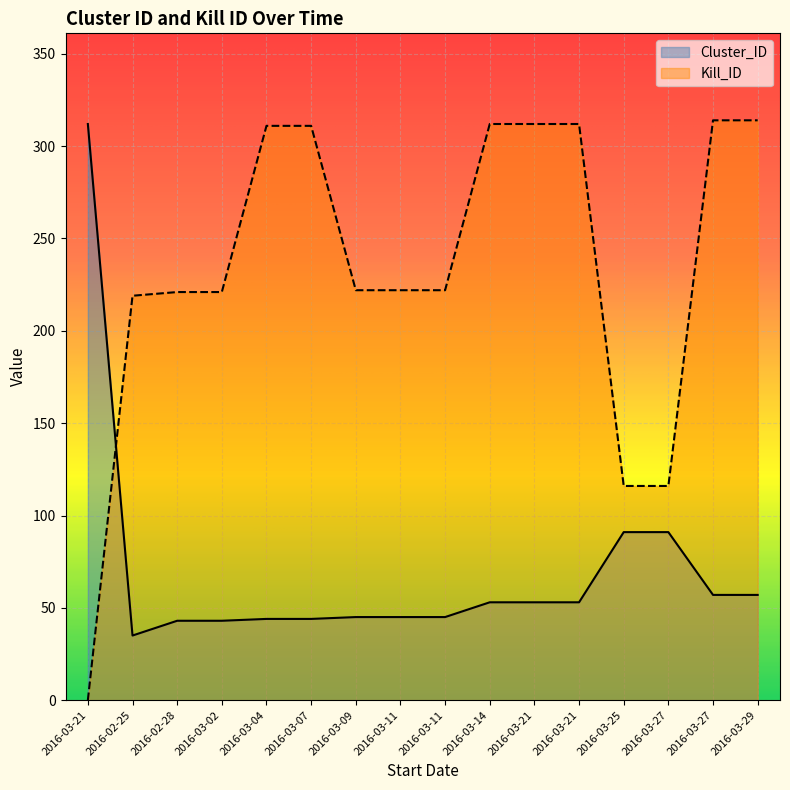

True or false: Kill_ID has a value of 356 at 2016-03-11.

False